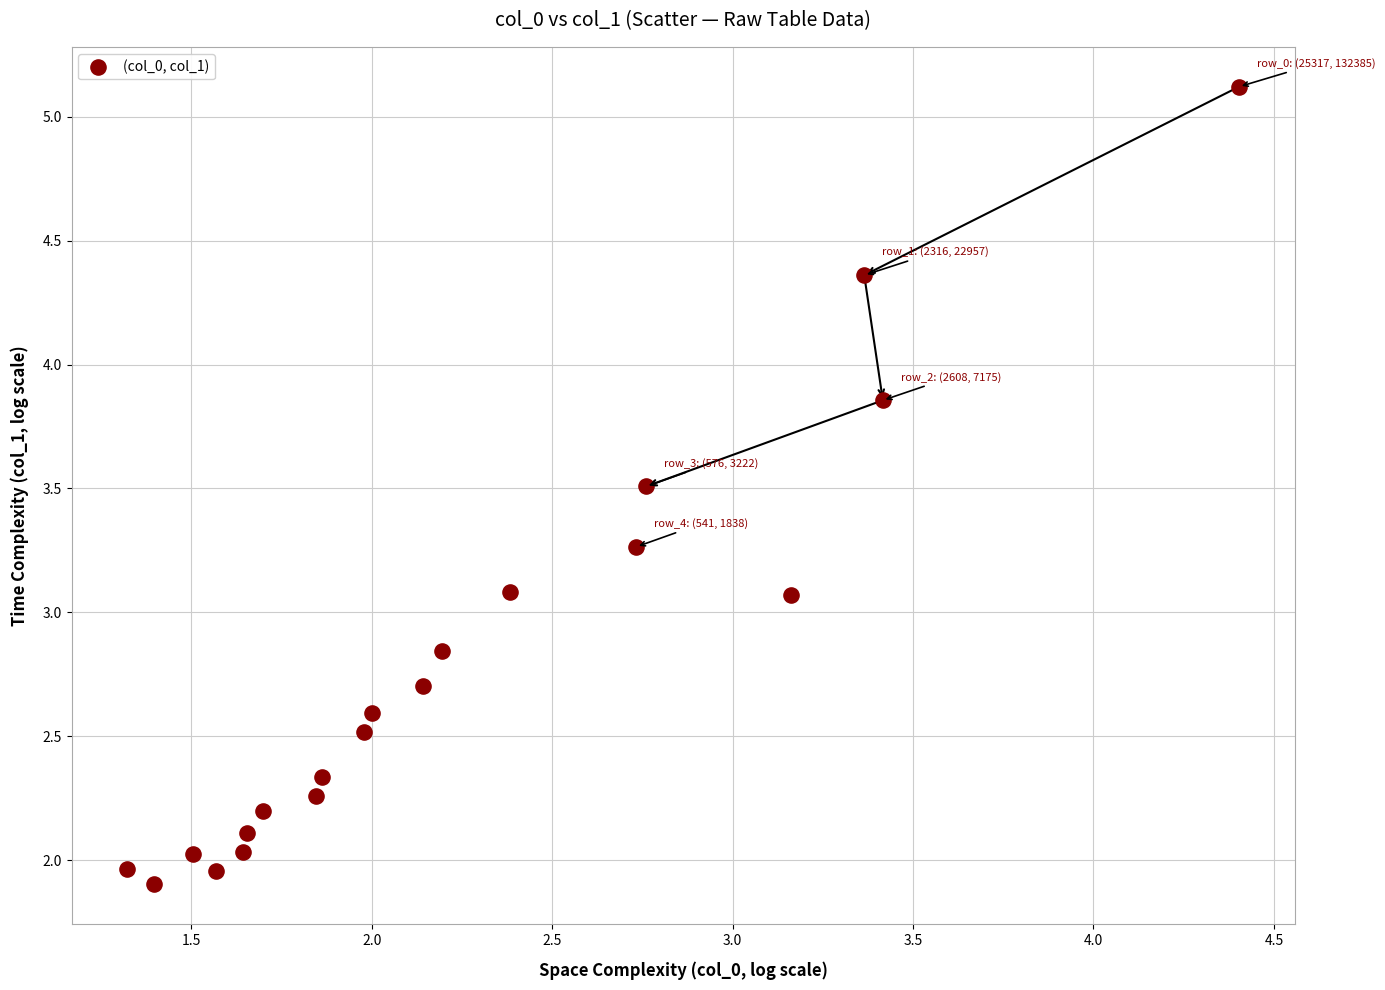

What is the range of X values (max minus min)?

3.1